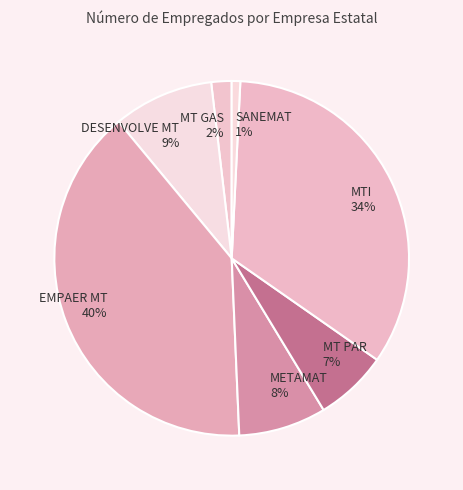

What is the ratio of the value at DESENVOLVE MT to the value at MTI?

0.3